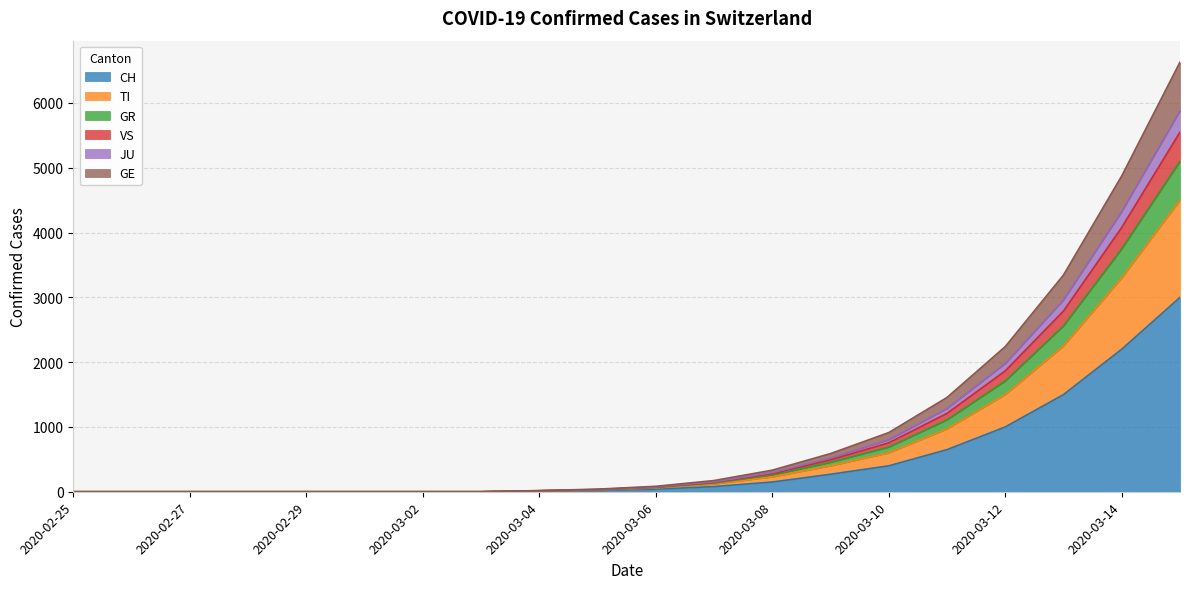

What is the label of the 8th point from the right?

2020-03-08